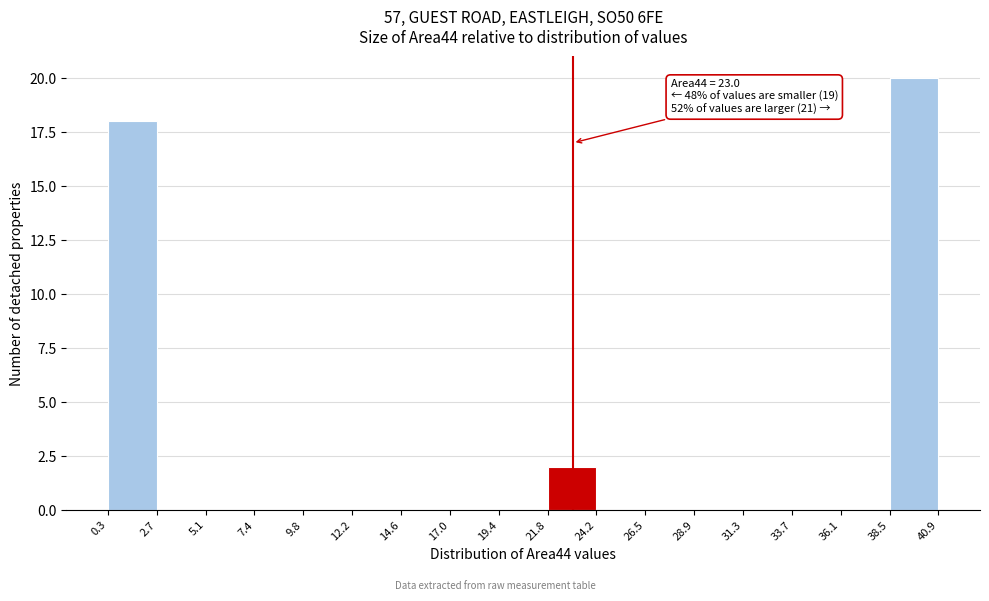

Which range on the x-axis has the tallest bar?

38.5 to 40.9